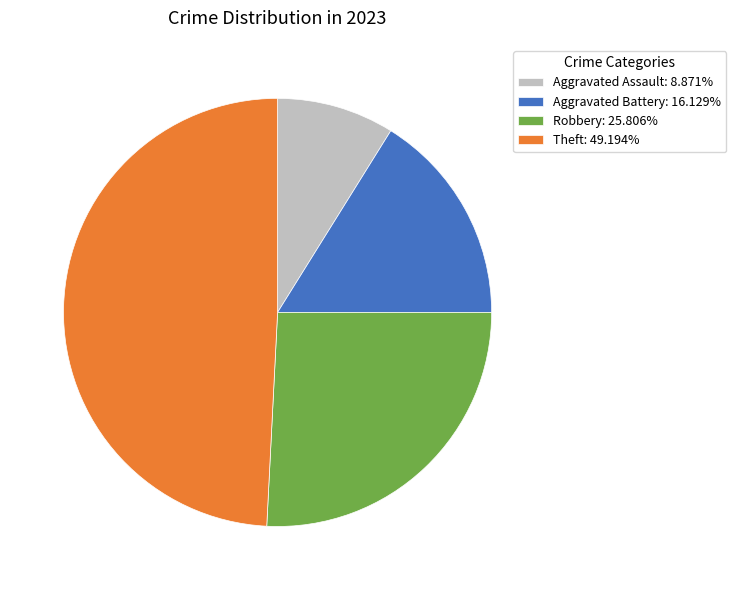

Which slice is the smallest?

Aggravated Assault